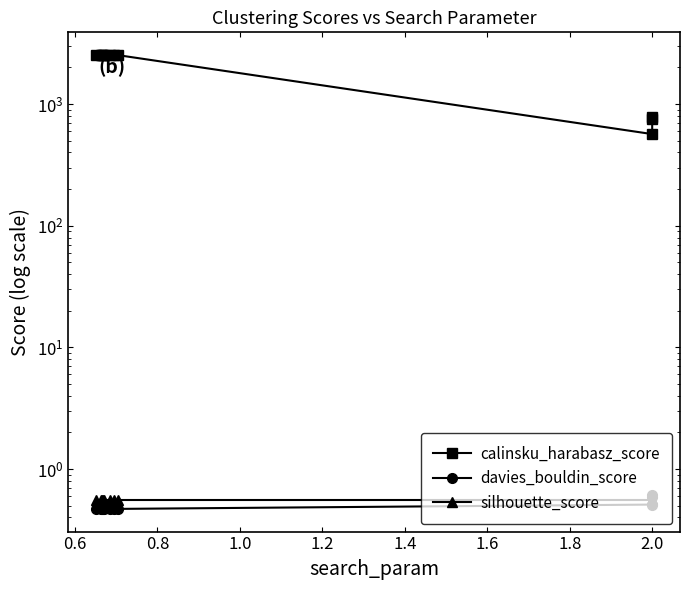

What is the maximum value for silhouette_score?

0.6